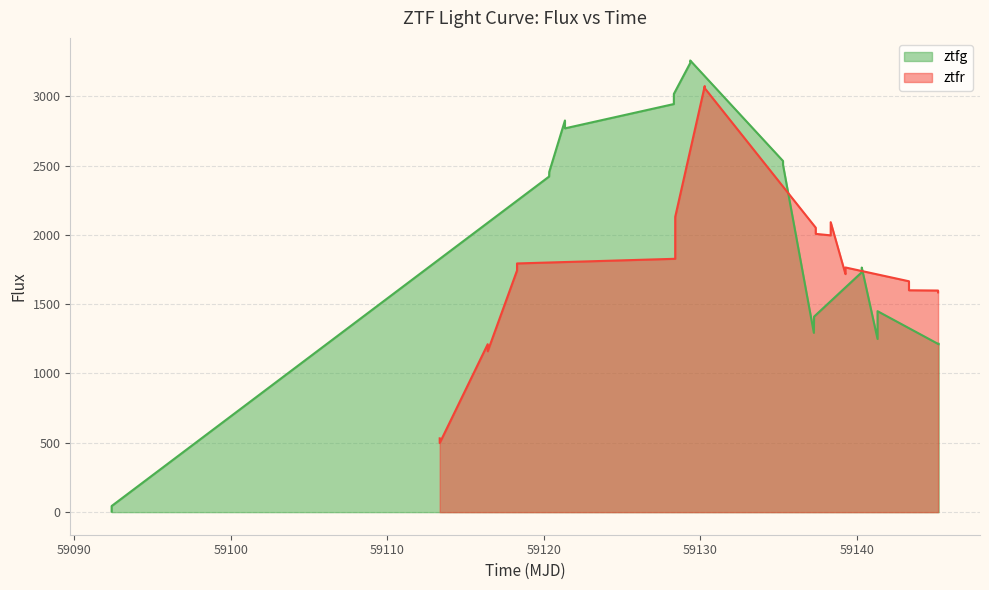

What is the highest value of the ztfg series?

3257.5